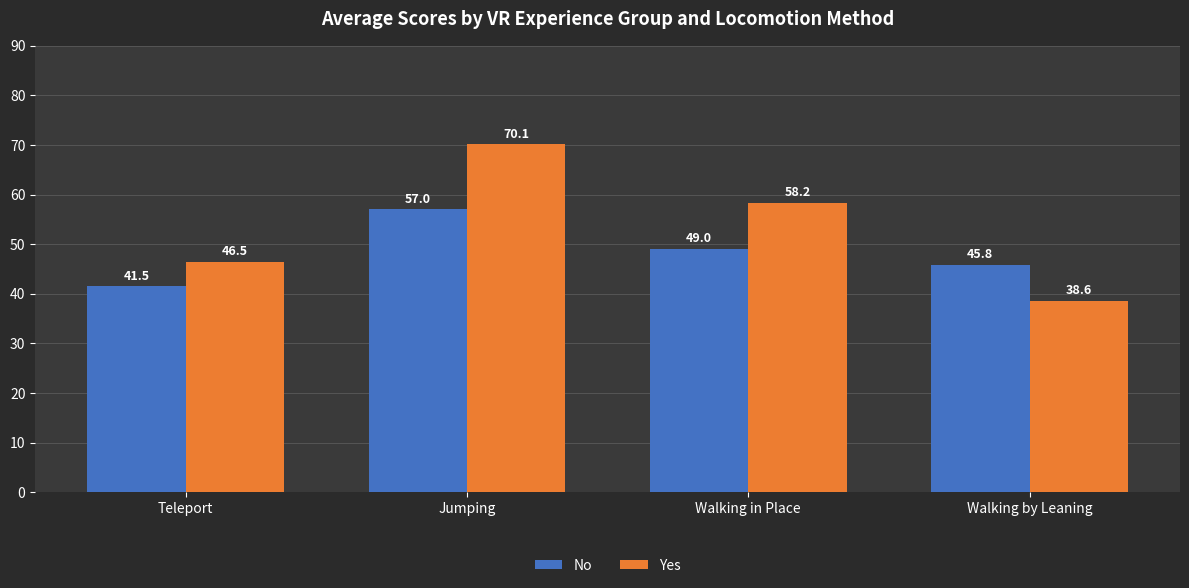

Read the No value at Teleport.

41.5